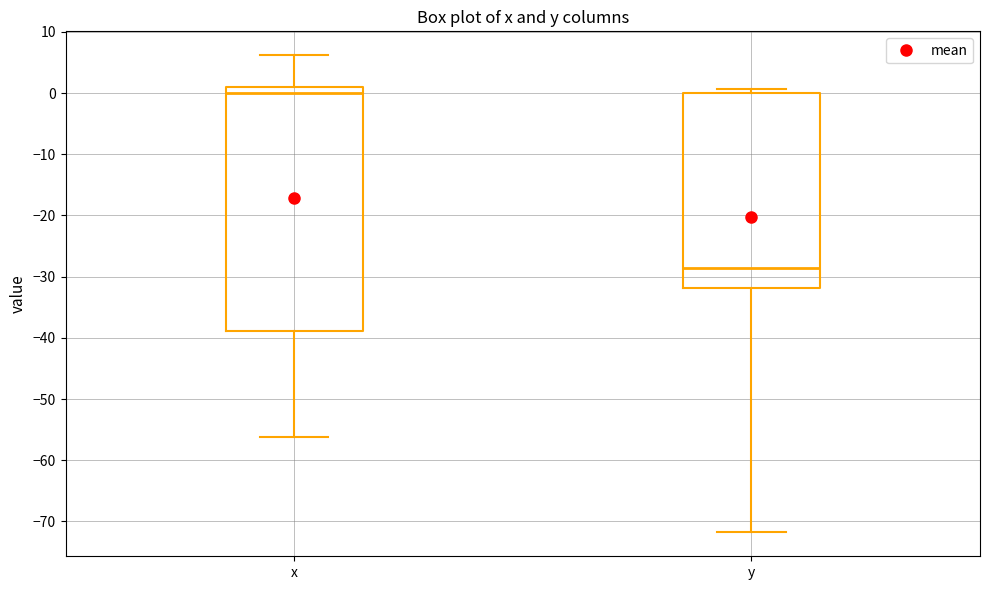

Comparing the boxes themselves (not the whiskers), which one is the tallest?

x